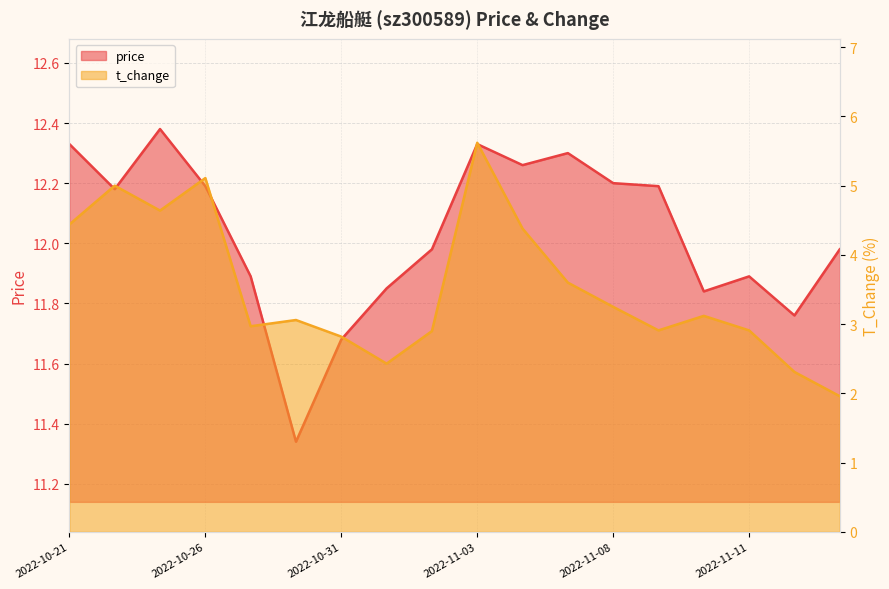

Where does the price series first go above 12?

2022-10-21